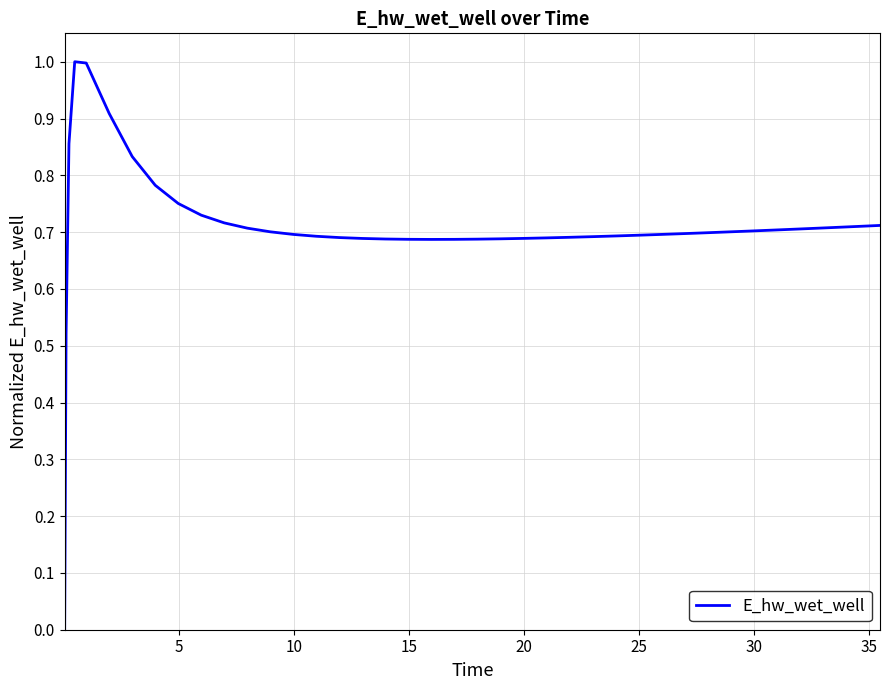

What is the greatest value displayed?

1.0